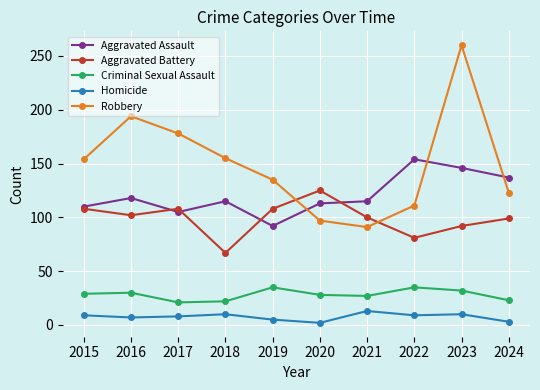

Which series has the widest spread of values?

Robbery